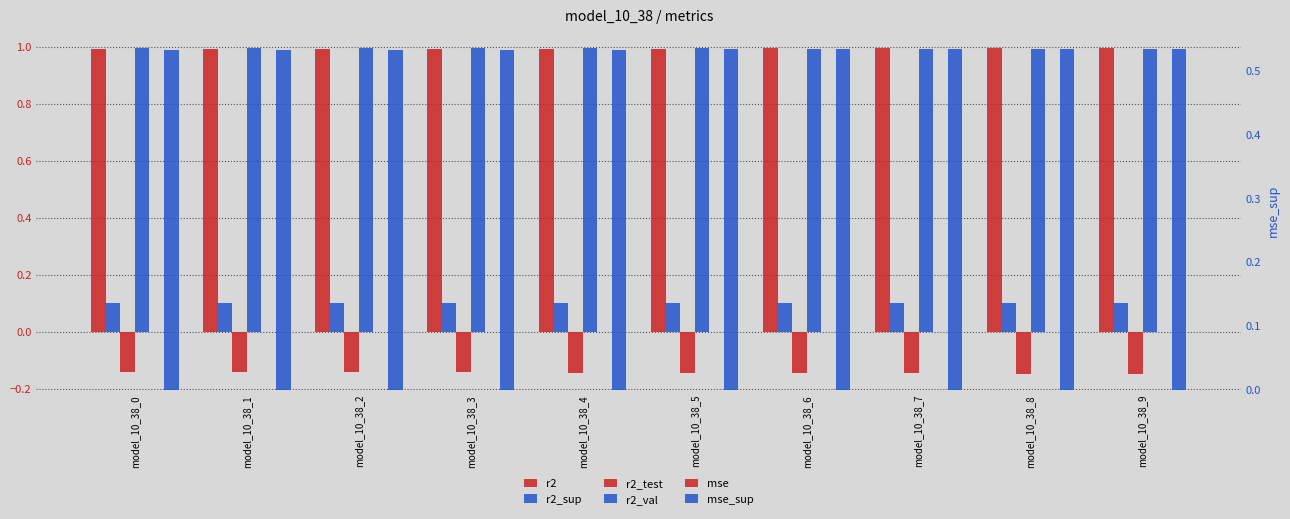

Which category has the highest value in the r2_sup series?

model_10_38_0